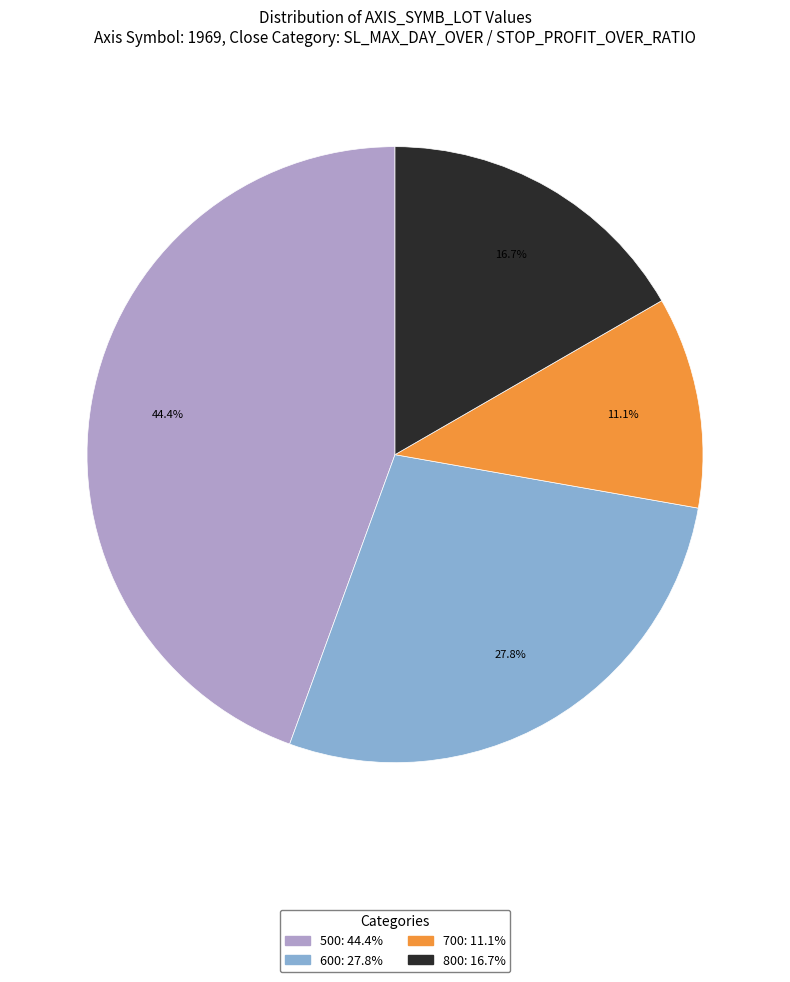

Is there a majority slice in this chart?

No